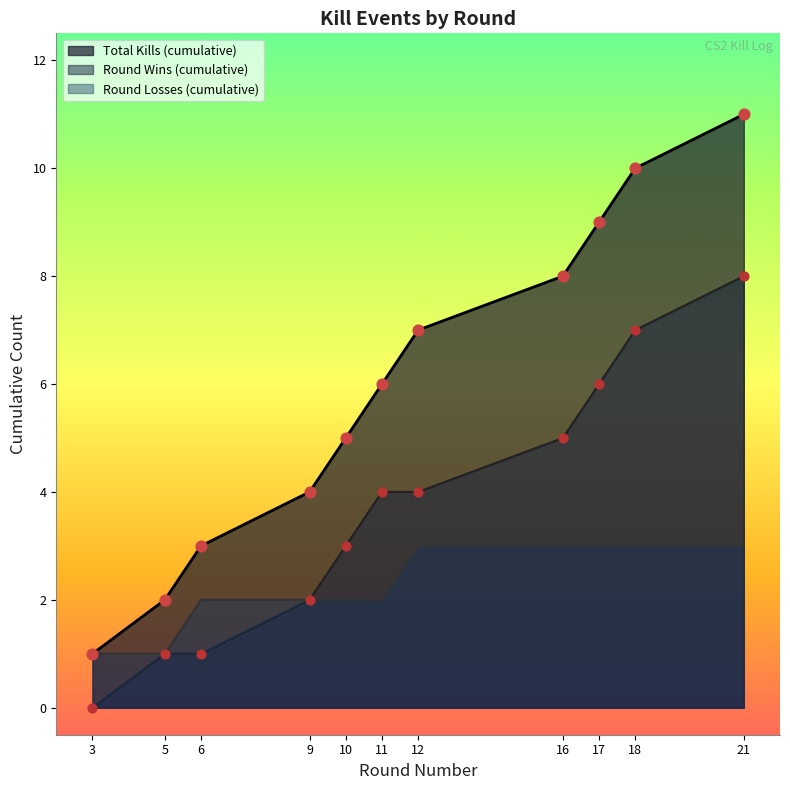

Which series has the largest total across all categories?

Total Kills (cumulative)